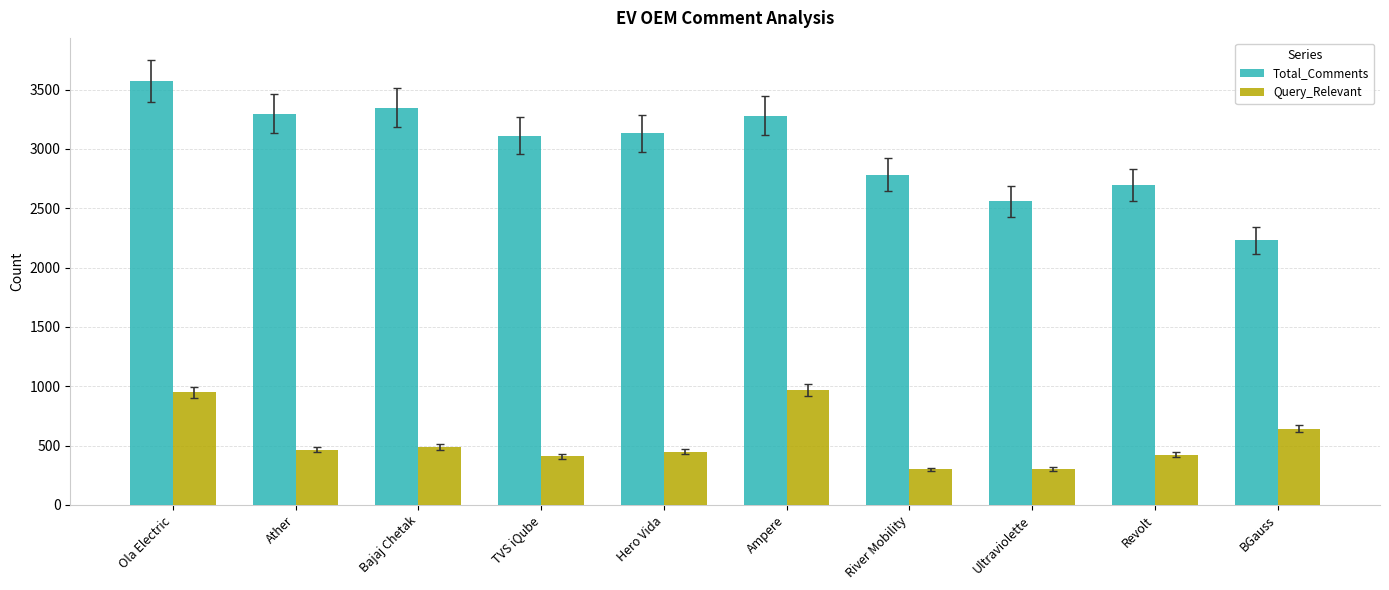

At Ultraviolette, list the series in order from smallest to largest.

Query_Relevant, Total_Comments